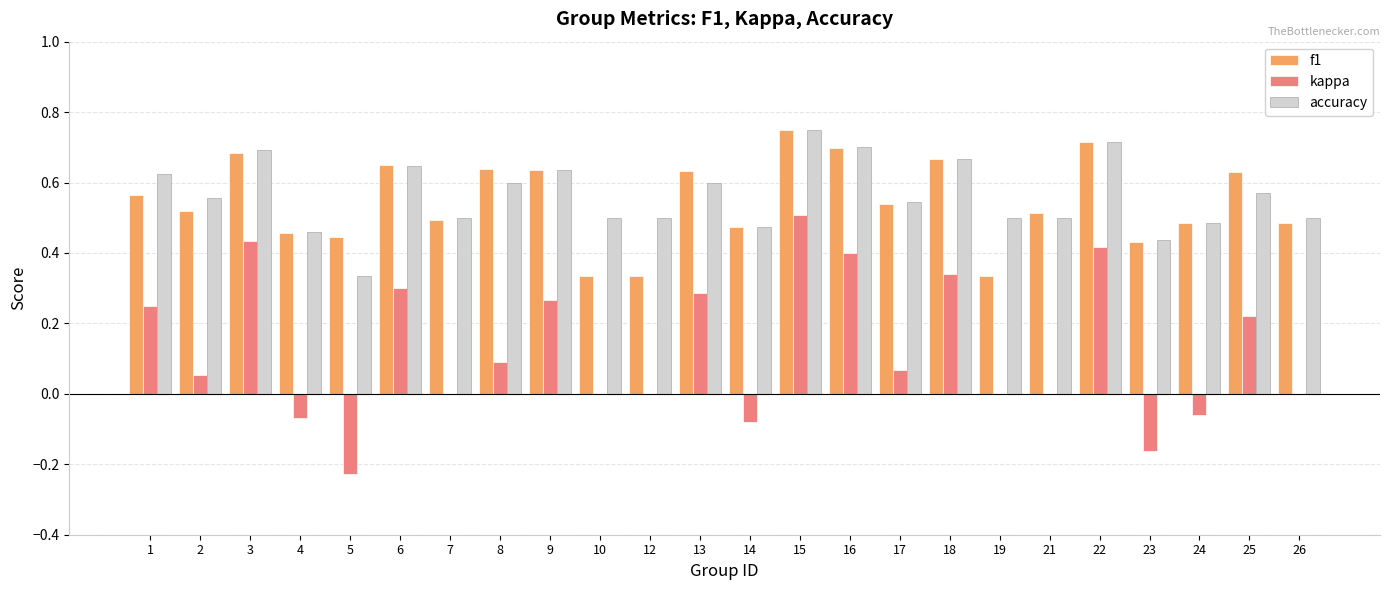

Between 2 and 18, which series saw the biggest shift?

kappa